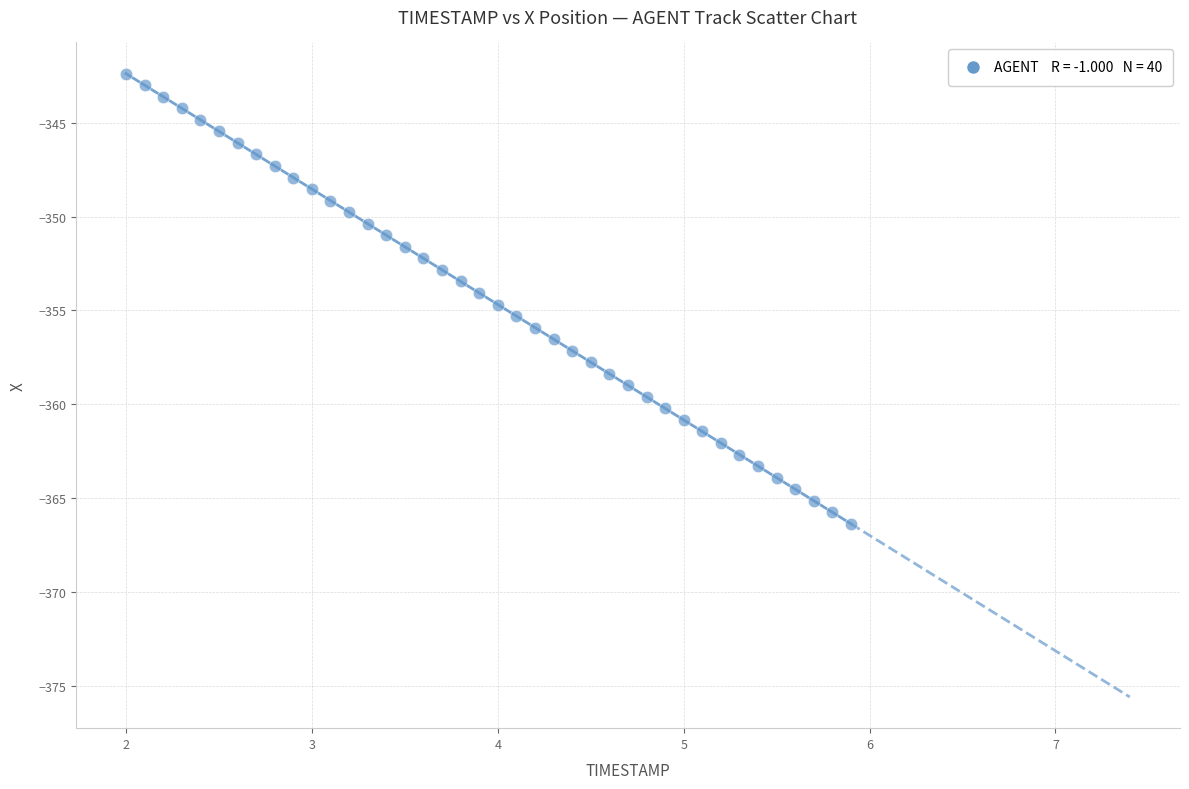

What is the range of X values (max minus min)?

3.9